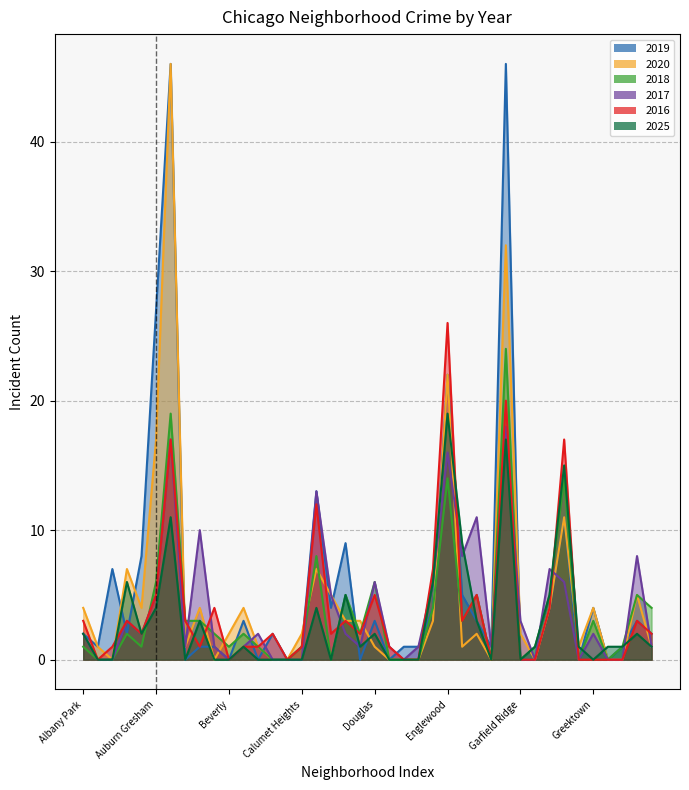

Does the chart display data point markers on the line(s)?

No